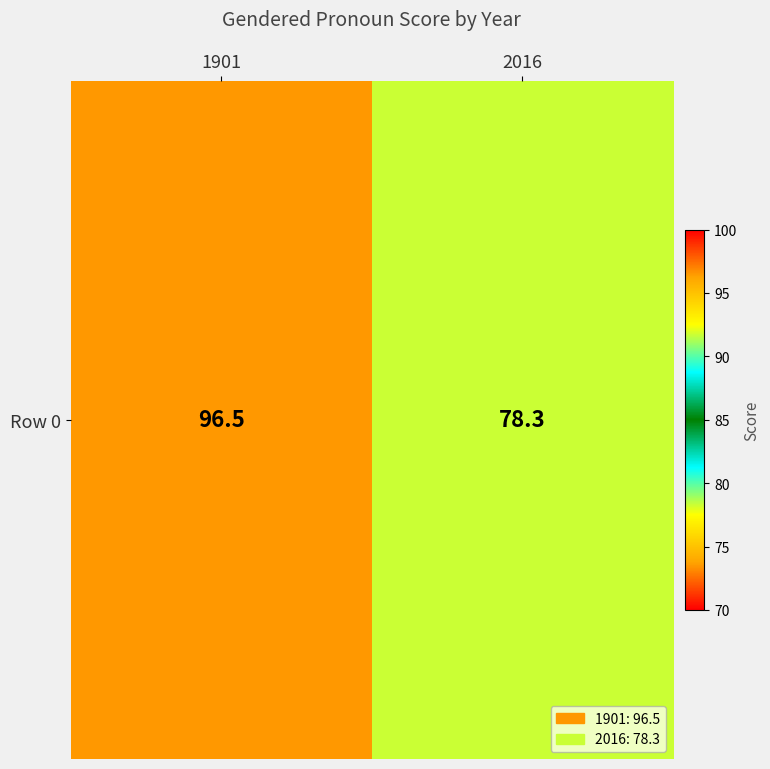

What is the change in value from 1901 to 2016?

-18.2